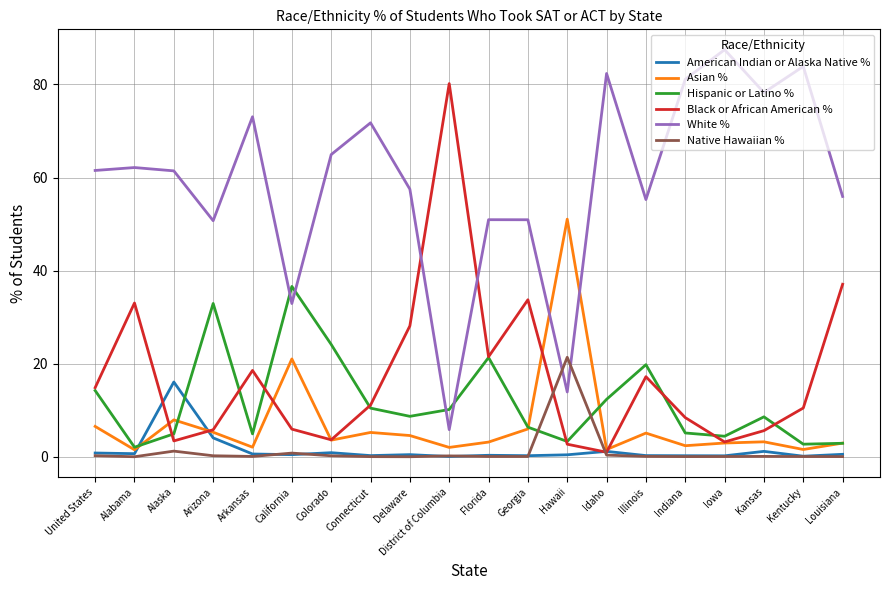

Which series has the largest total across all categories?

White %